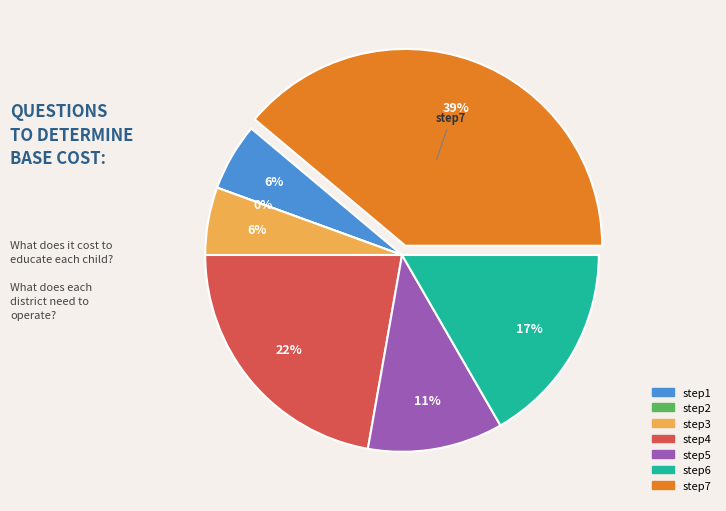

How many slices are in this pie chart?

7